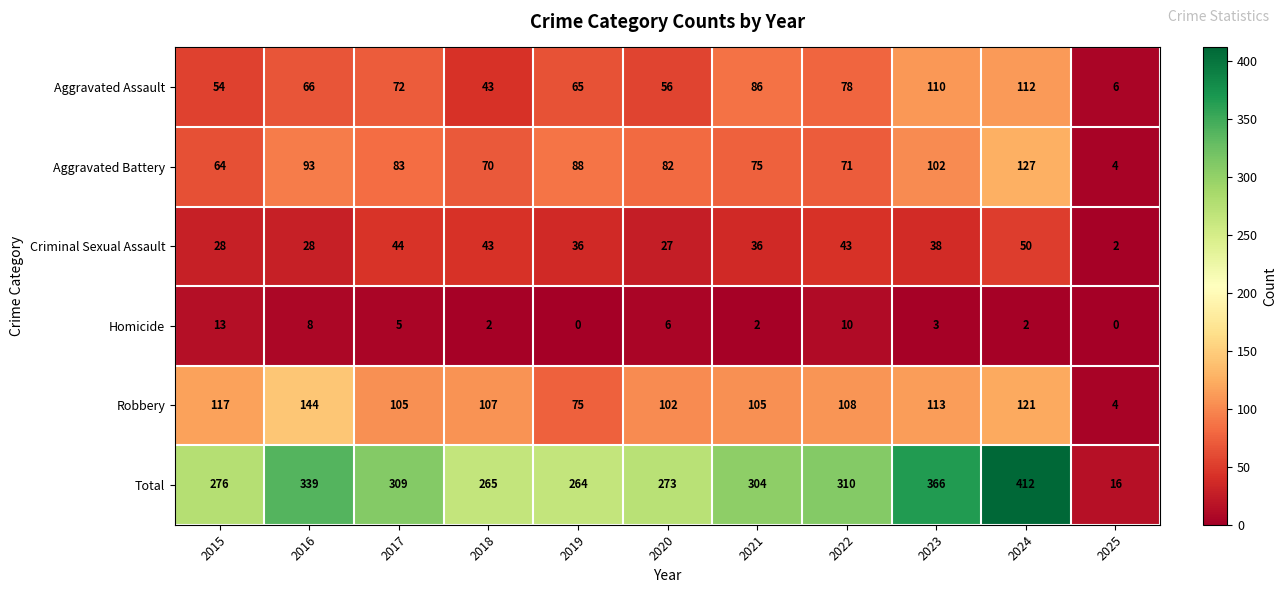

How many categories are shown in the chart?

11